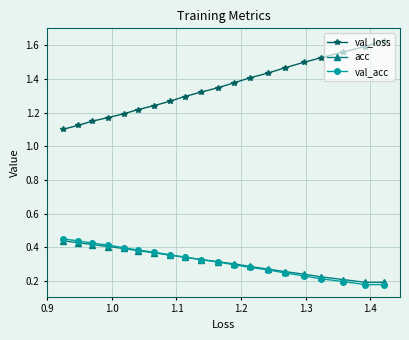

Which series has the largest total across all categories?

val_loss